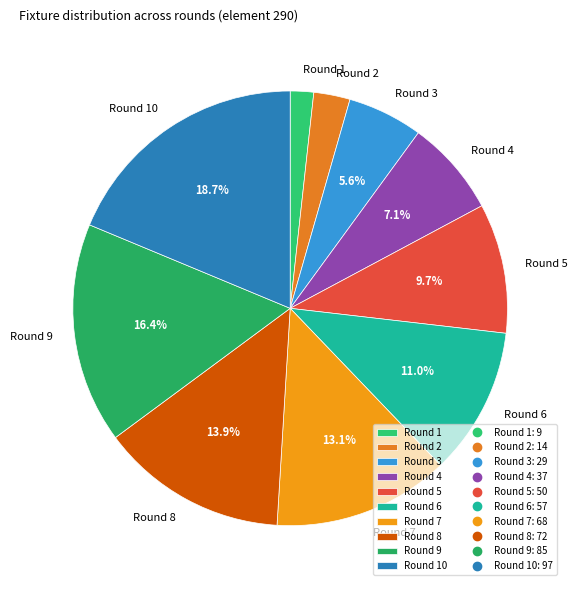

To the nearest percent, what is the combined percentage of Round 8 and Round 4?

21%